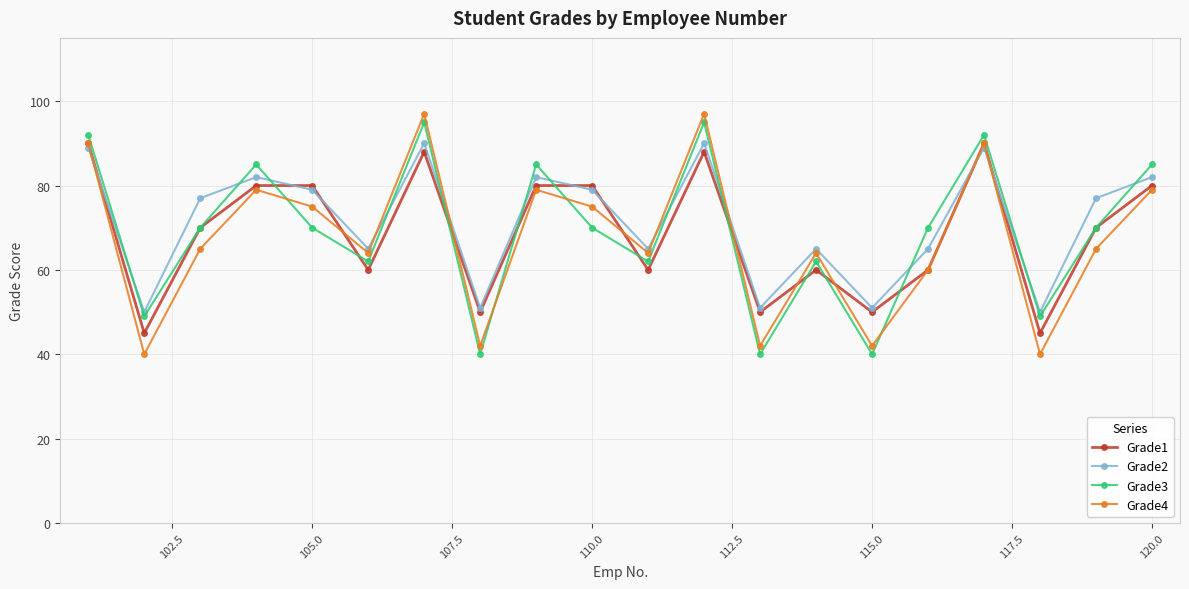

What is the value of the Grade4 point at the 17th from the left?

90